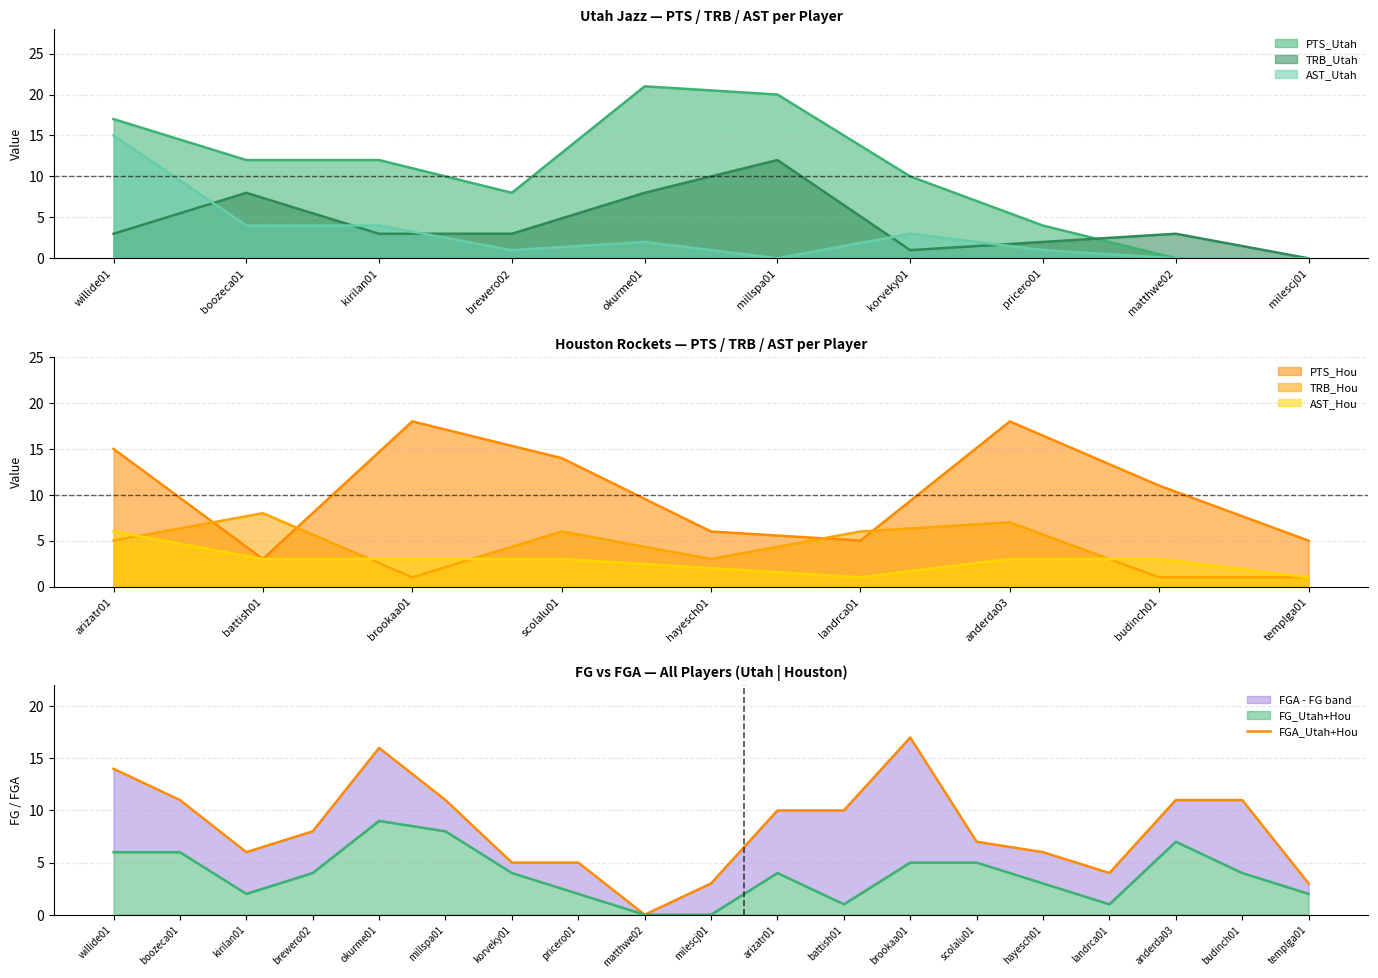

What is the maximum value for AST_Hou?

6